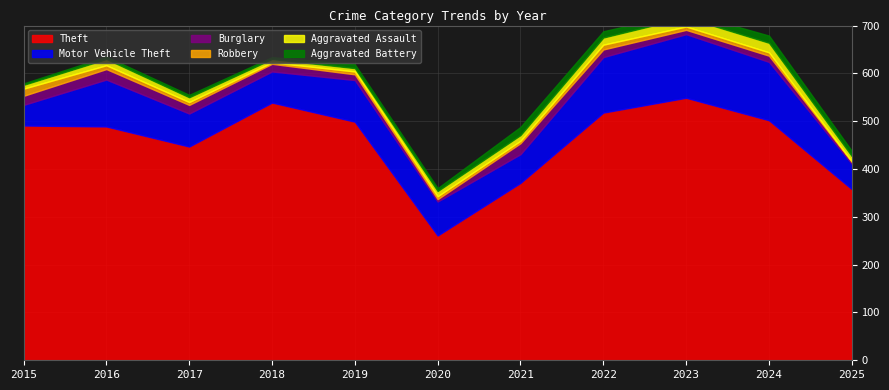

What is the value of the Motor Vehicle Theft point at the 5th from the left?

87